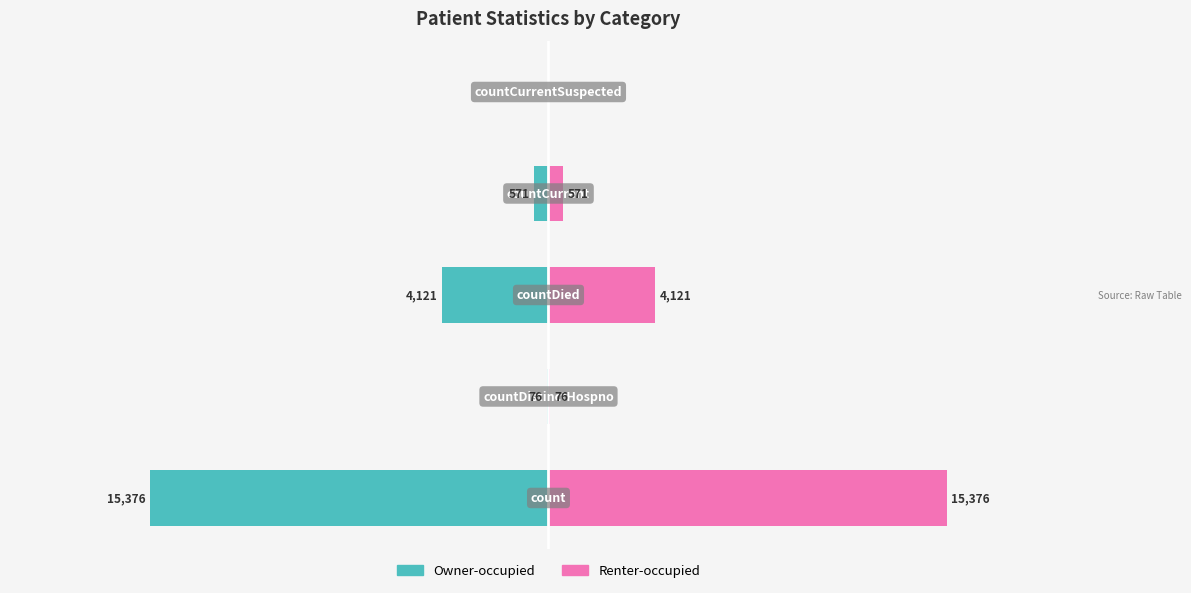

What is the value of the Renter-occupied bar at the 2nd from the left?

76